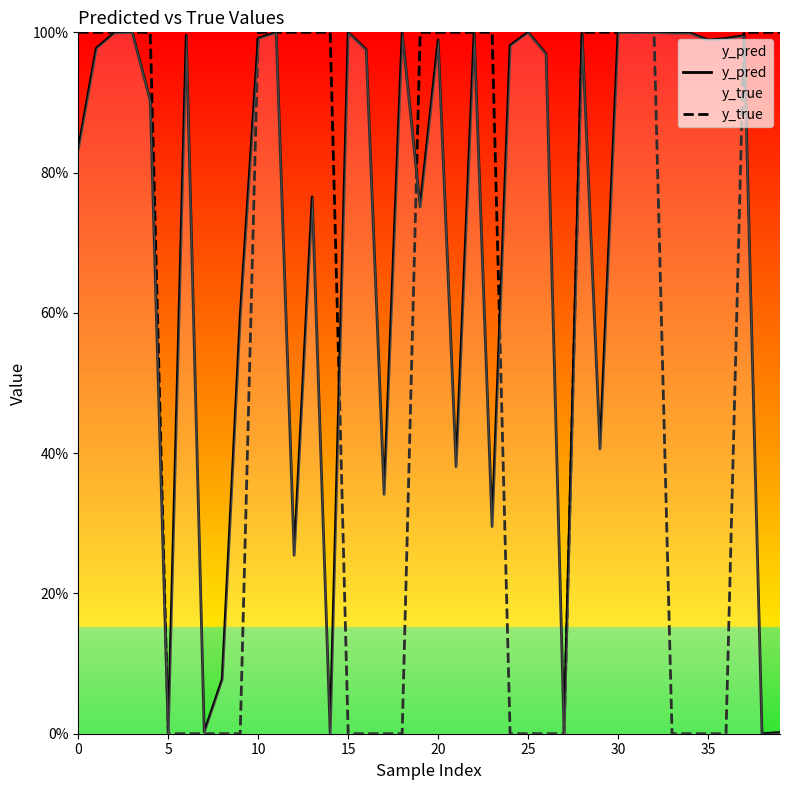

At how many categories does at least one series exceed 0?

39